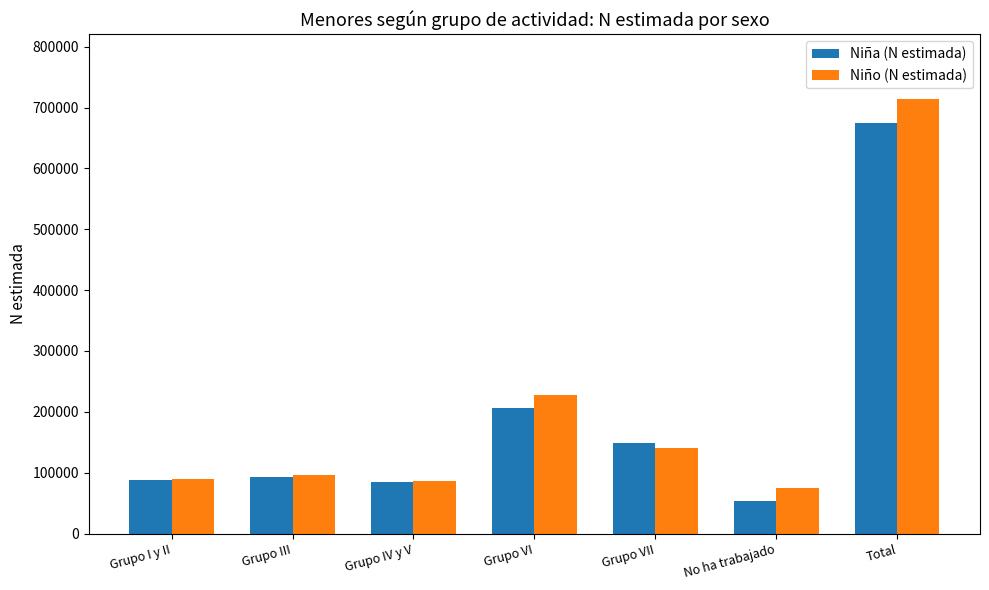

Is it true that Niño (N estimada) equals 139834 at Grupo VII?

True